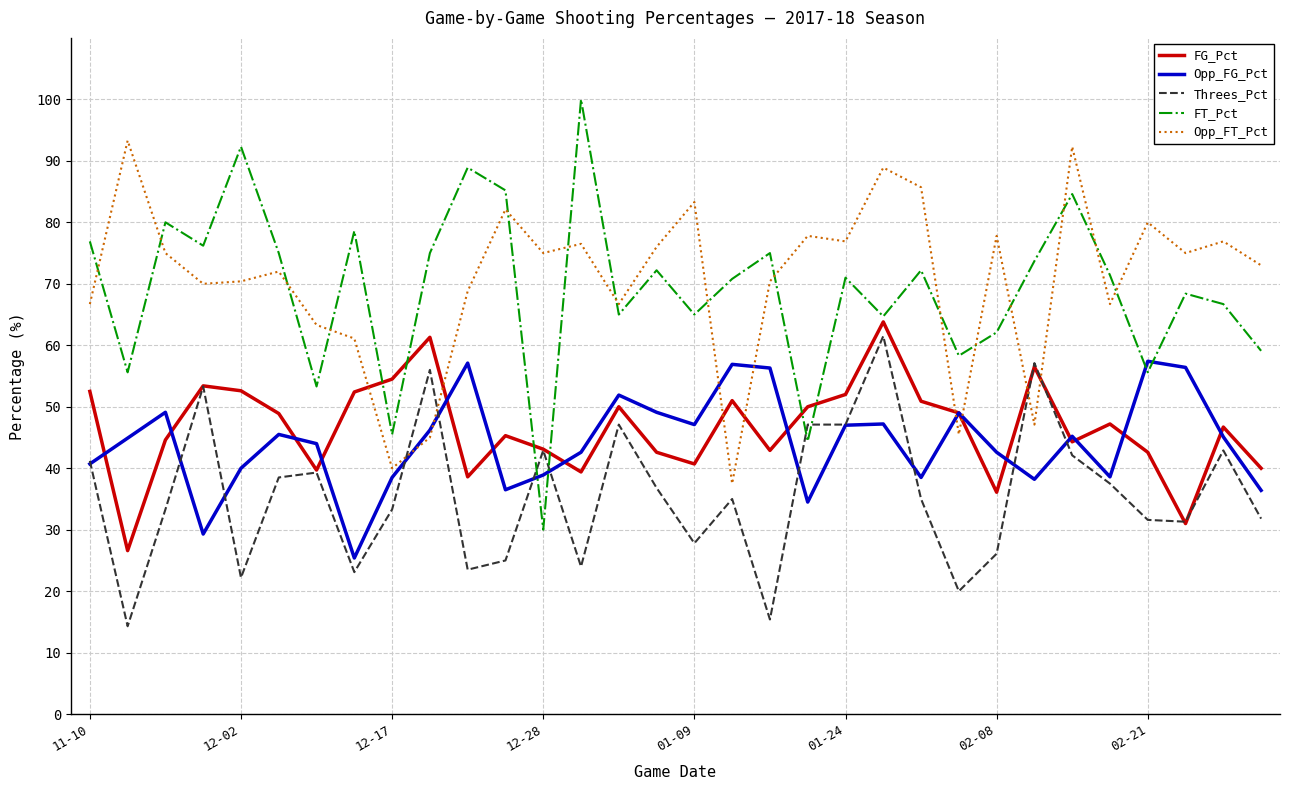

After their last crossing, which series has the higher values: Opp_FT_Pct or Threes_Pct?

Opp_FT_Pct